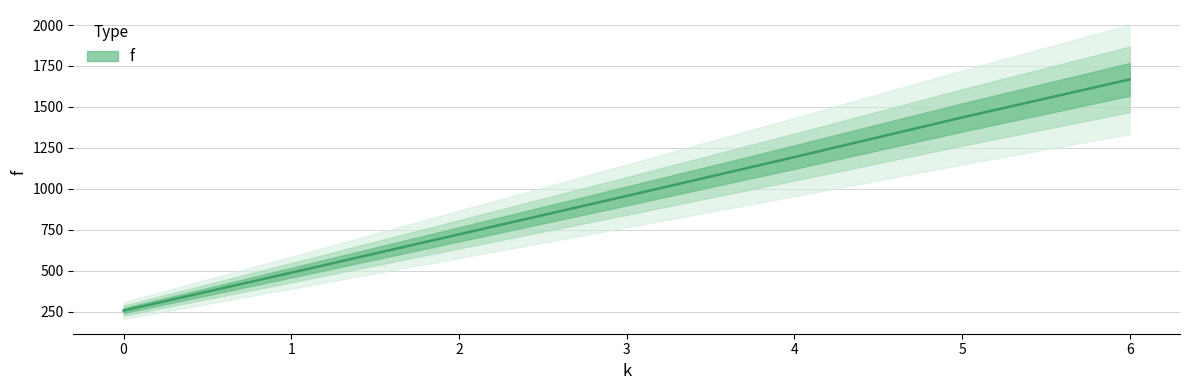

What is the ratio of the value at 6 to the value at 1?

3.4